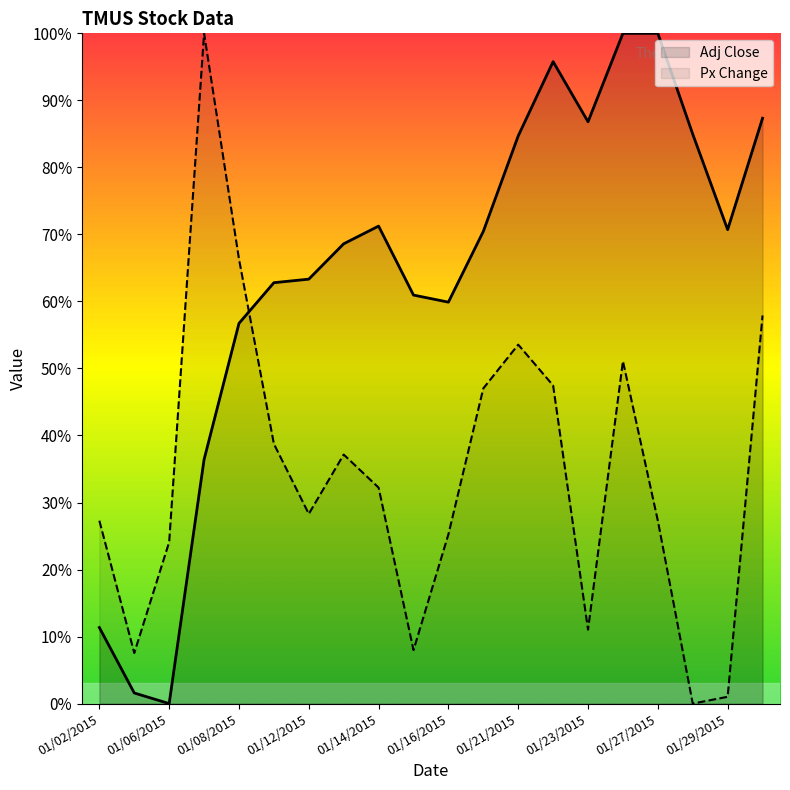

What is the approximate value of Adj Close at 19?

0.9